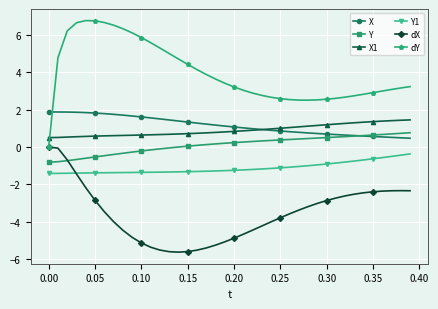

Which series has the largest total across all categories?

dY